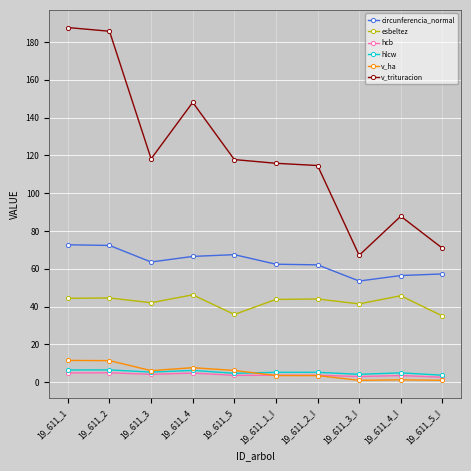

What is the difference between the highest and lowest values at 19_611_1_I?

112.3